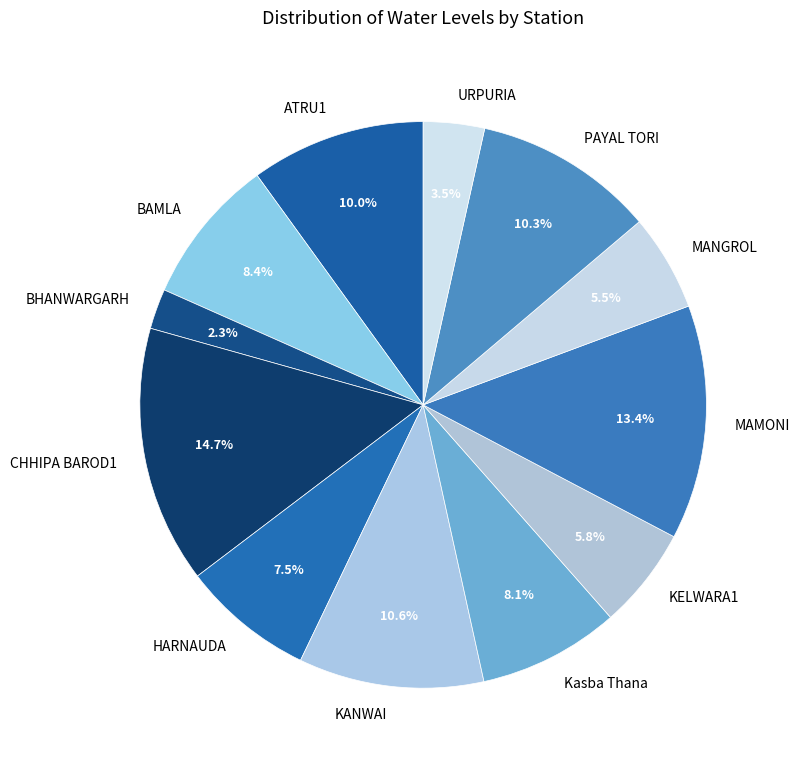

What is the ratio of the value at KELWARA1 to the value at BHANWARGARH?

2.5